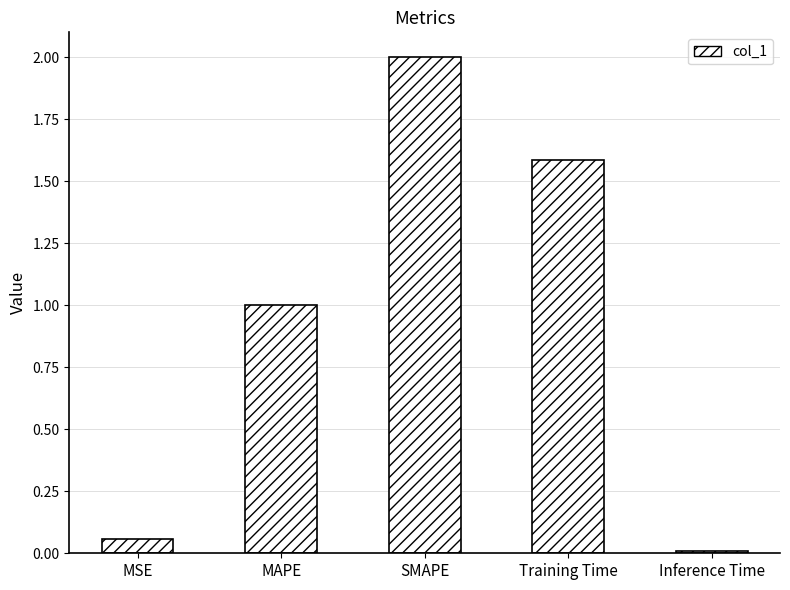

How many values are below 1?

2